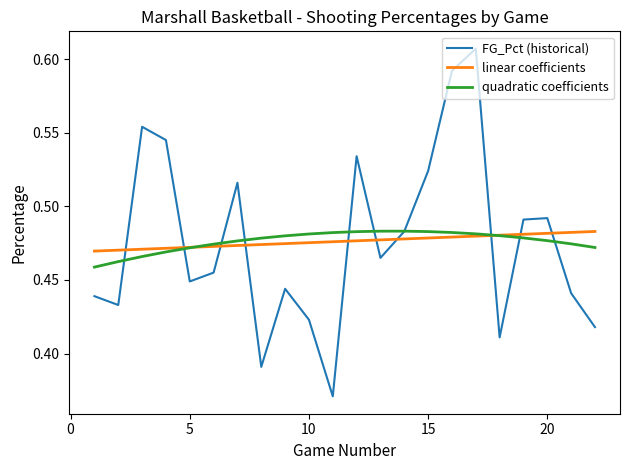

Which series has the largest range (max minus min)?

FG_Pct (historical)